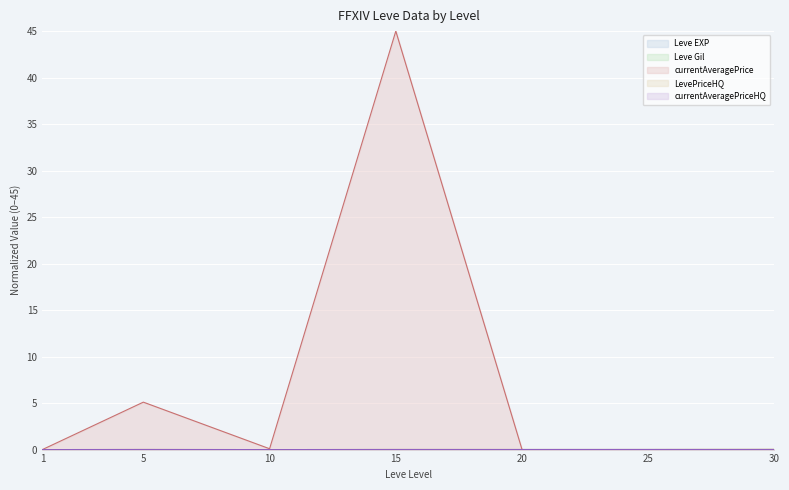

Where do currentAveragePriceHQ and currentAveragePrice first cross each other?

15 and 20